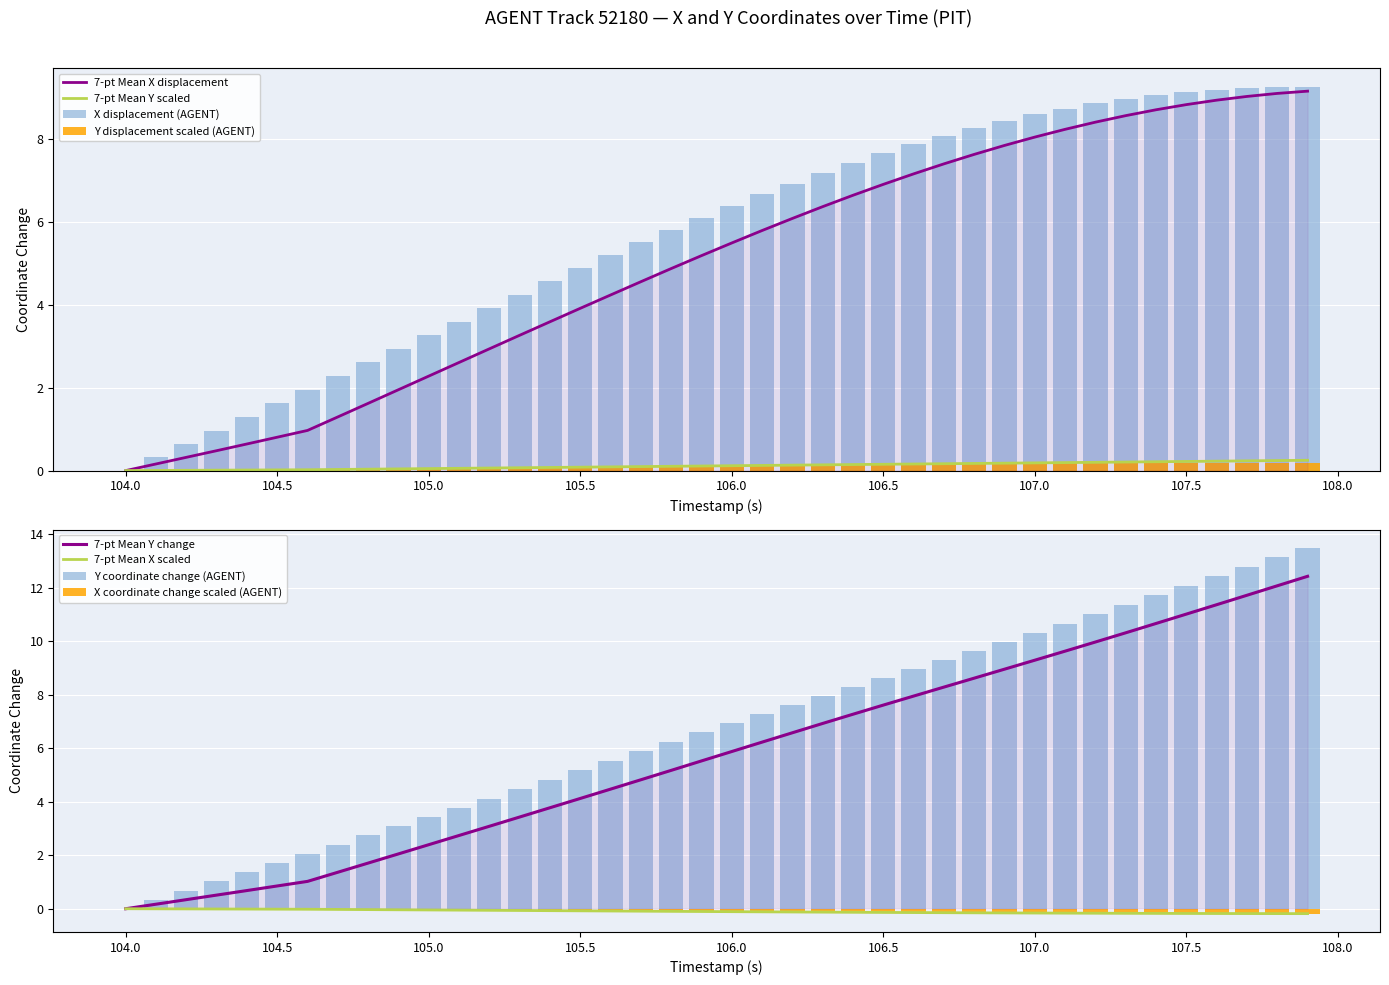

What is the difference between the maximum and minimum values in the X series?

9.2